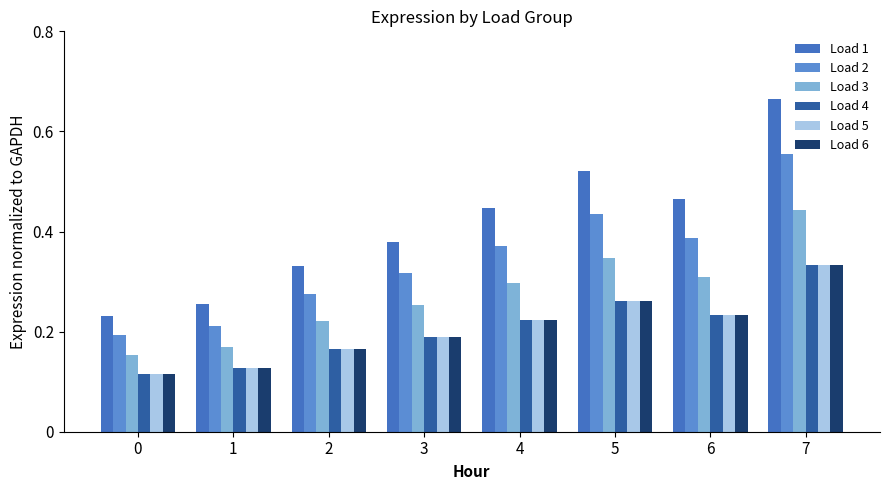

How many categories are shown in the chart?

8